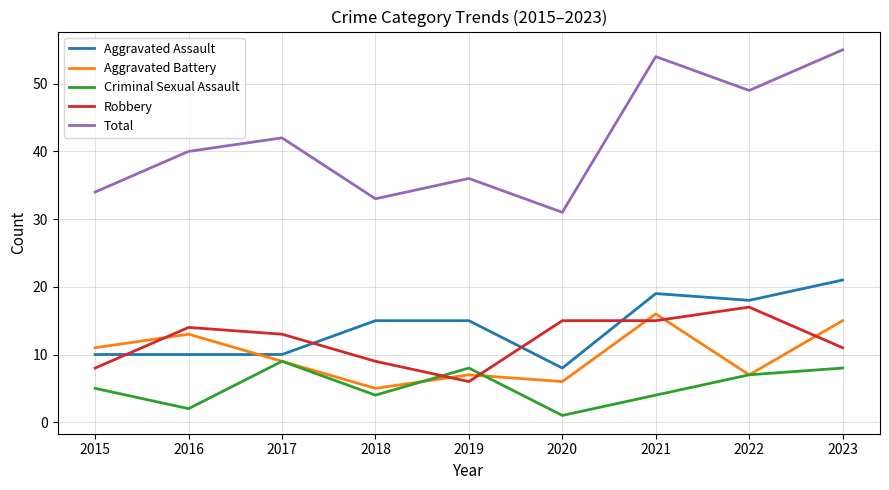

How many lines are shown in the chart?

5